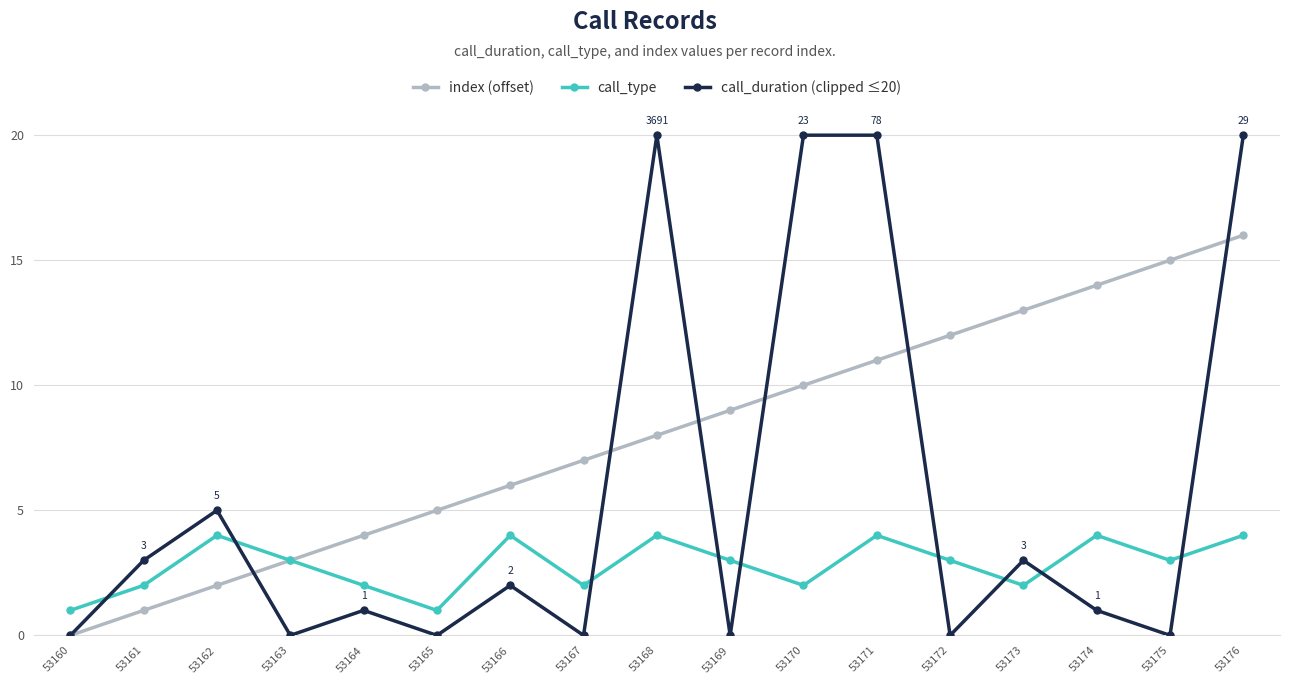

The call_type series shows 1 at 53160. True or false?

True